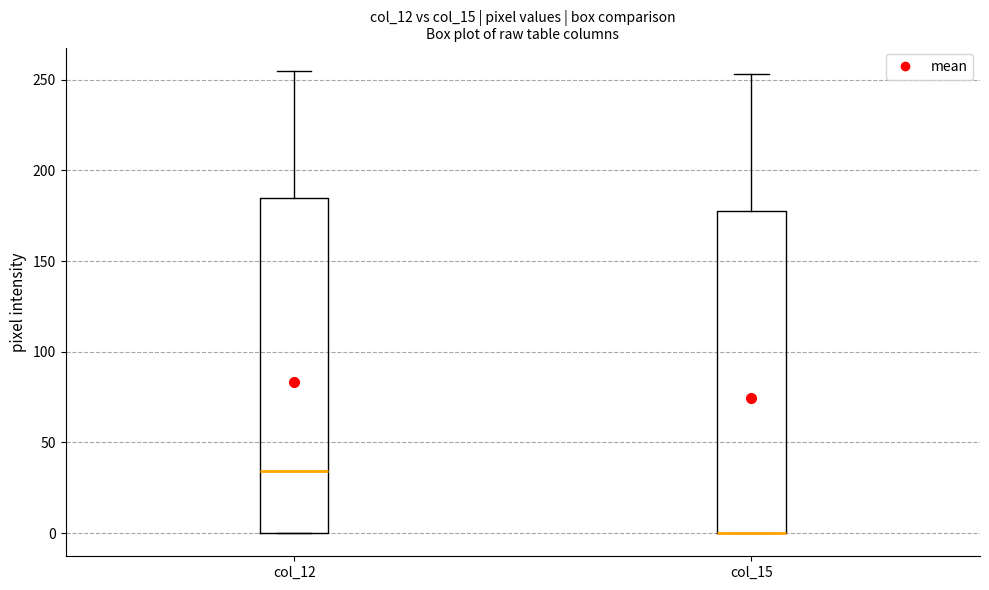

Reading left to right, read every box against the y-axis: the position of its median line, the range the box covers, and the ends of its whiskers. The values are not printed on the chart, so give them approximately, as read against the axis.

col_12: median 35, box 0 to 185, whiskers 0 to 255
col_15: median 0 (drawn on the box's lower edge), box 0 to 180, whiskers 0 to 255